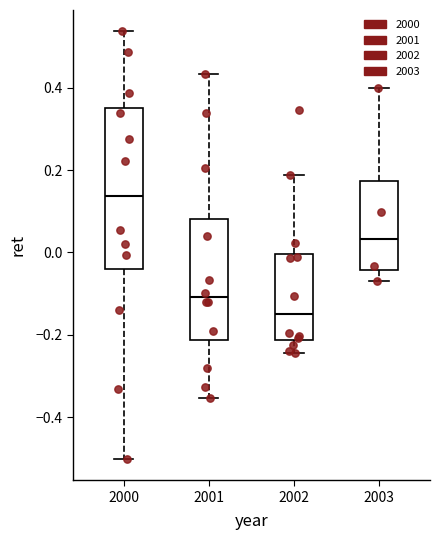

Which box is the tallest, from its lower edge to its upper edge?

2000